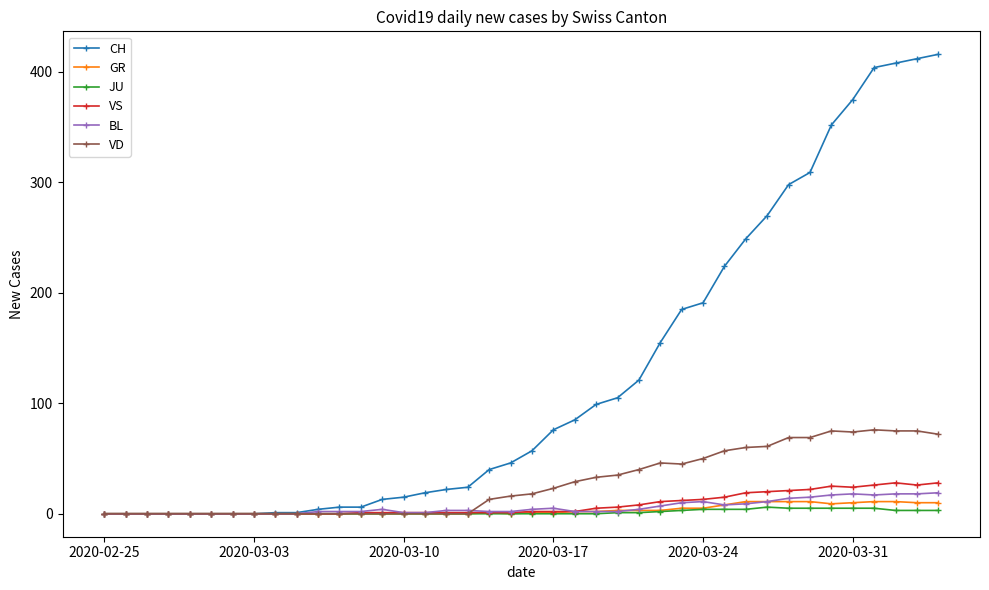

Which series has the largest range (max minus min)?

CH